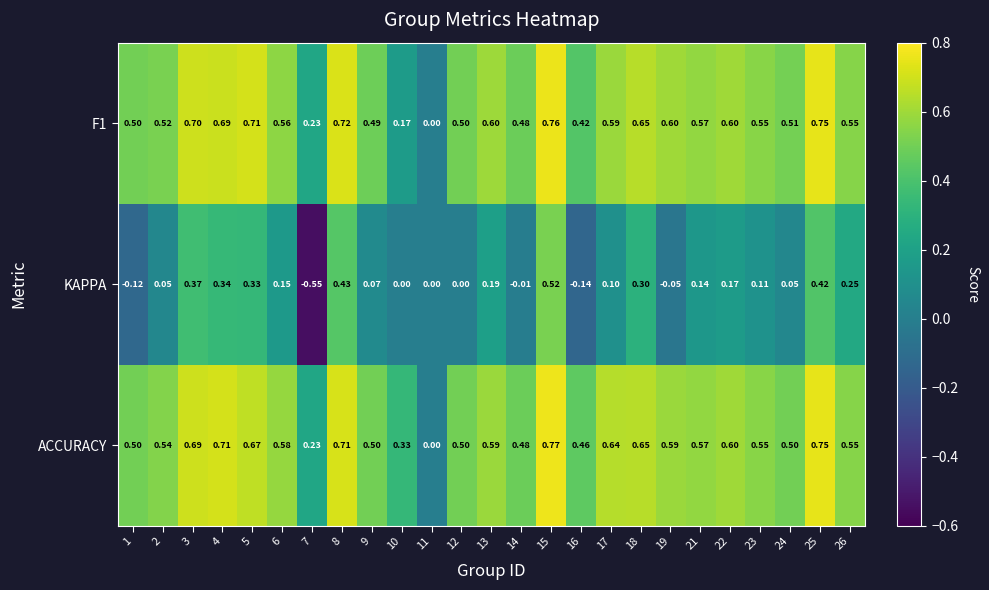

Which series has the largest range (max minus min)?

KAPPA